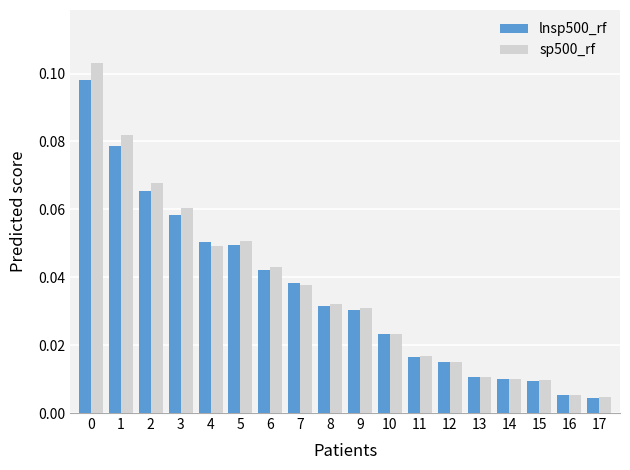

Does the chart contain any negative values?

No